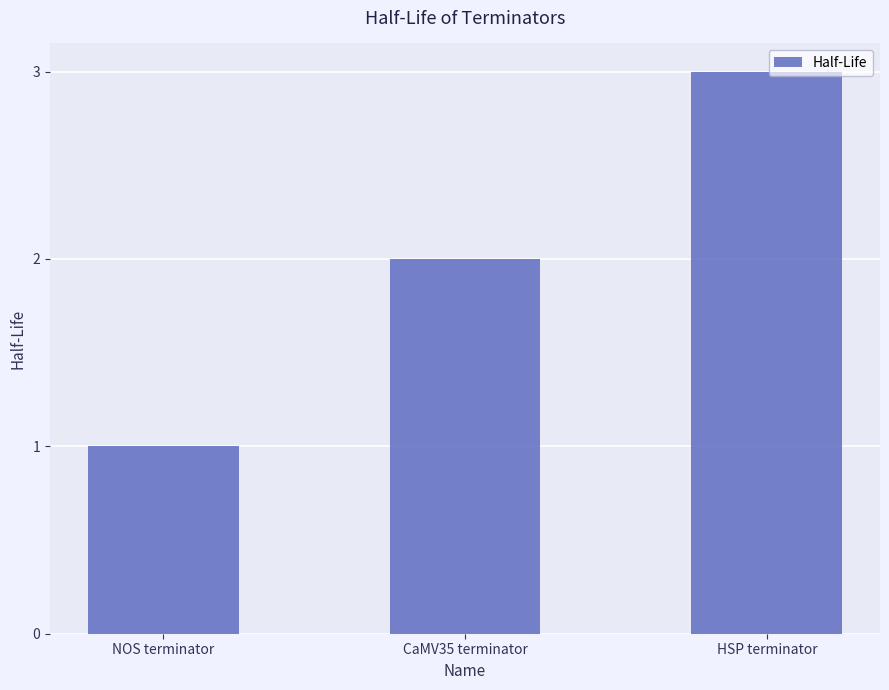

Reading left to right, list all the values displayed in this chart.

NOS terminator=1	CaMV35 terminator=2	HSP terminator=3